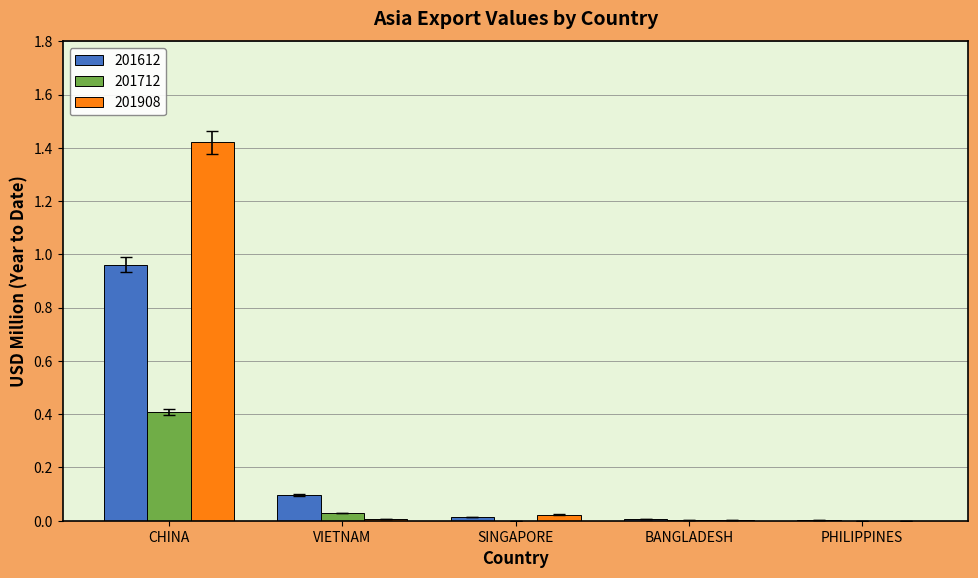

At which label does 201612 reach its peak?

CHINA